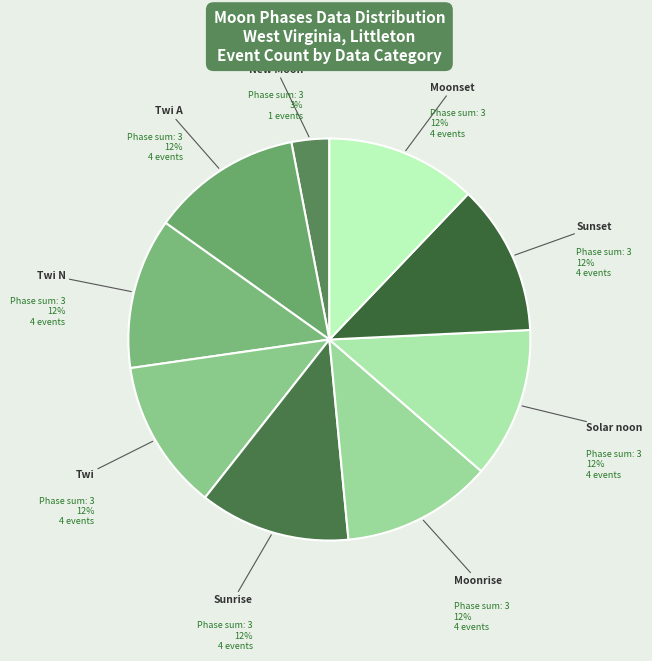

Is it true that Sunset is 4% of the pie?

False